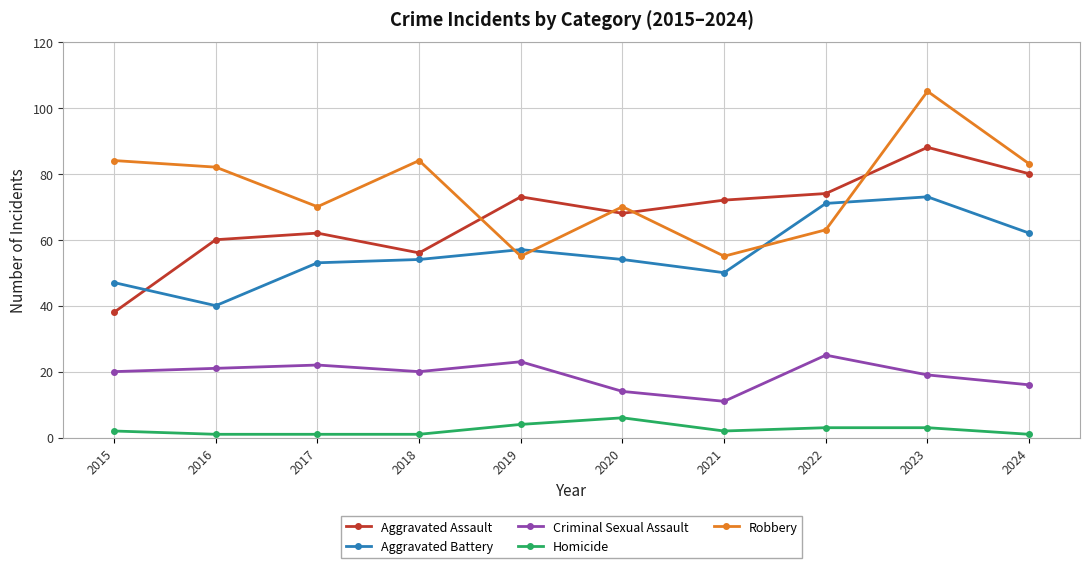

True or false: Robbery has more than 1 interior local peaks.

True